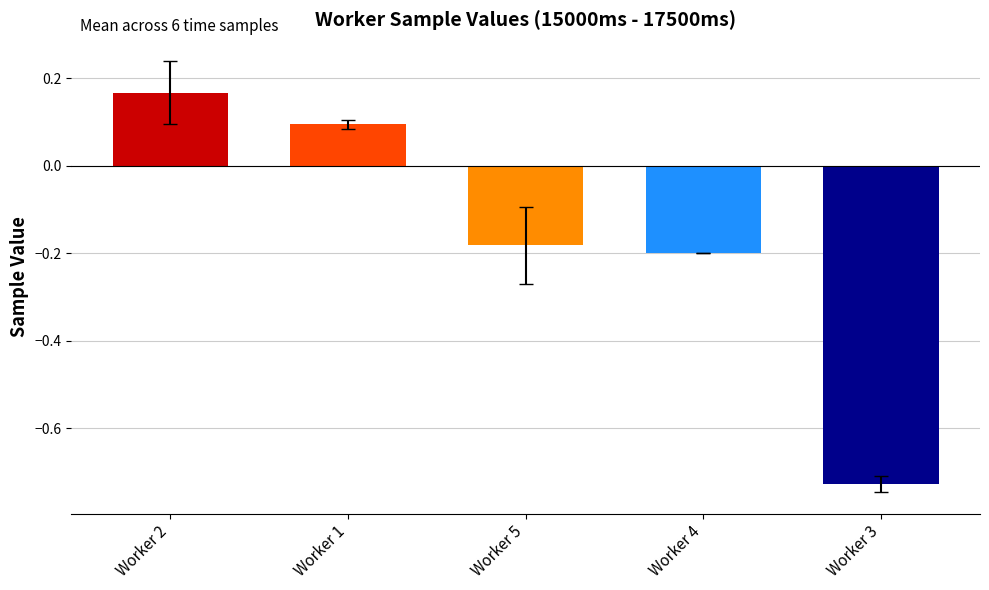

True or false: the data shows -0.2 at Worker 4.

True